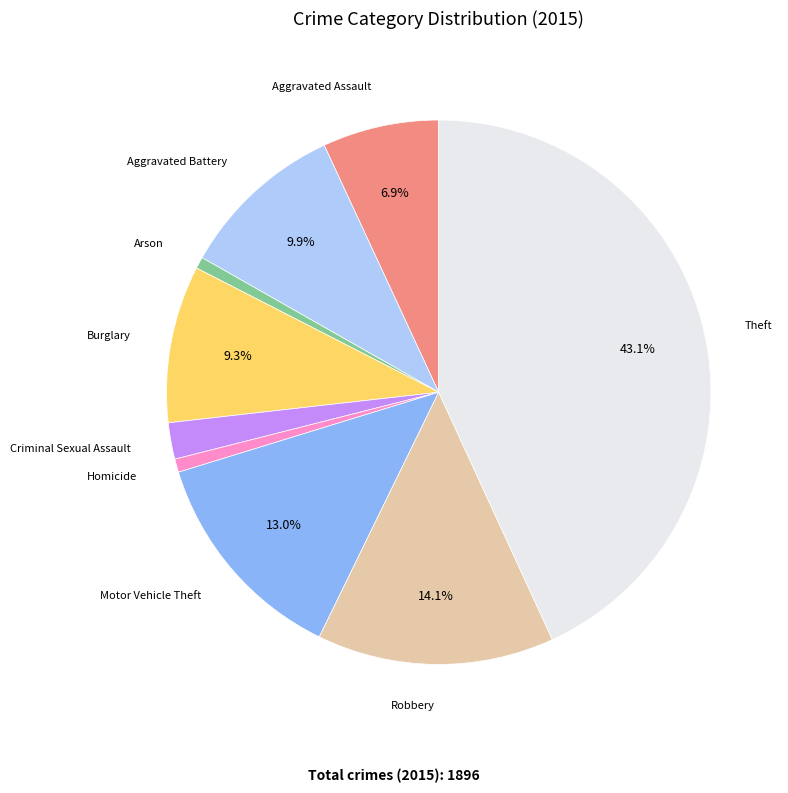

Is there a majority slice in this chart?

No